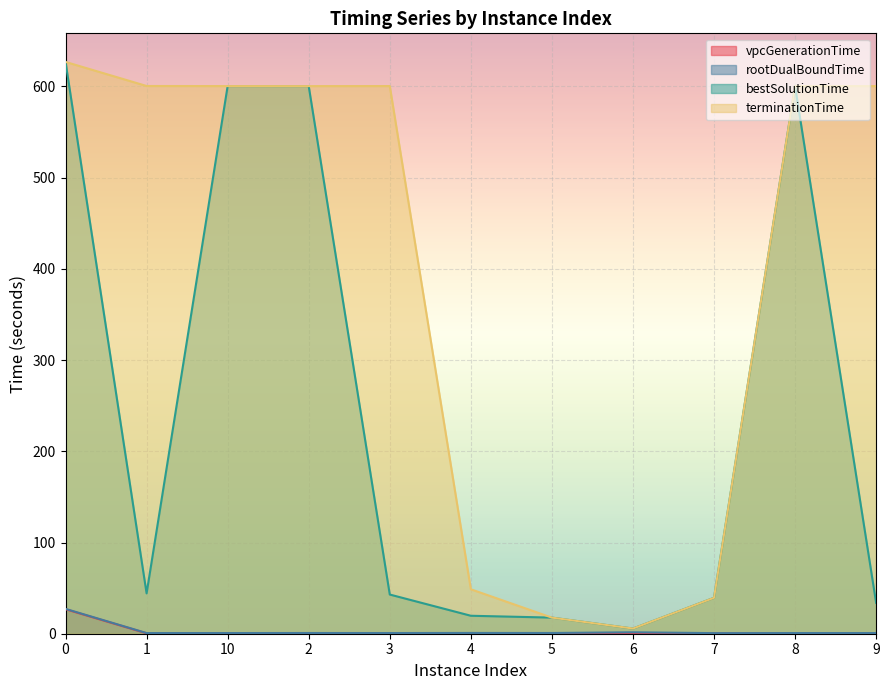

What is the sum of the bestSolutionTime values at 2 and 1?

644.6